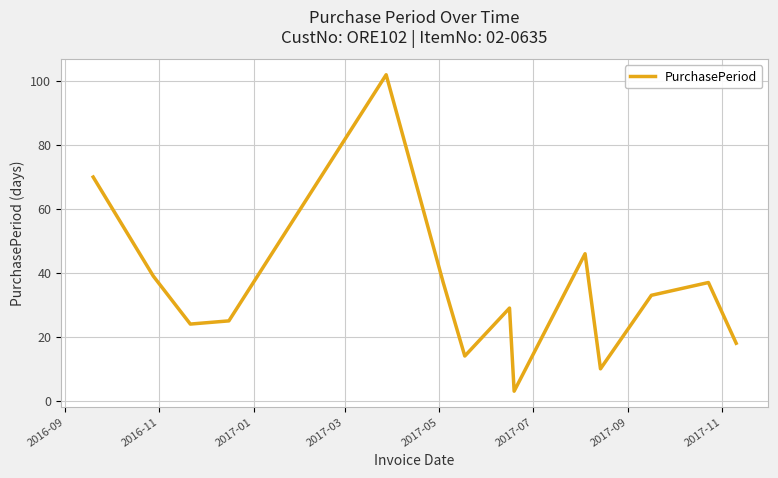

What is the greatest value displayed?

102